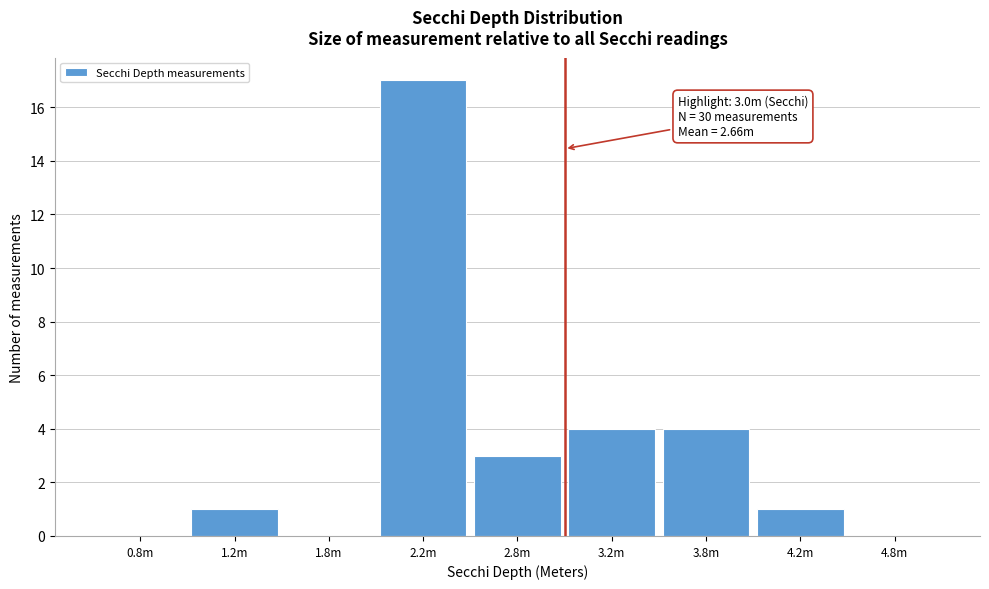

Reading right to left, what are all the values shown in this chart?

4.8m=0	4.2m=1	3.8m=4	3.2m=4	2.8m=3	2.2m=17	1.8m=0	1.2m=1	0.8m=0